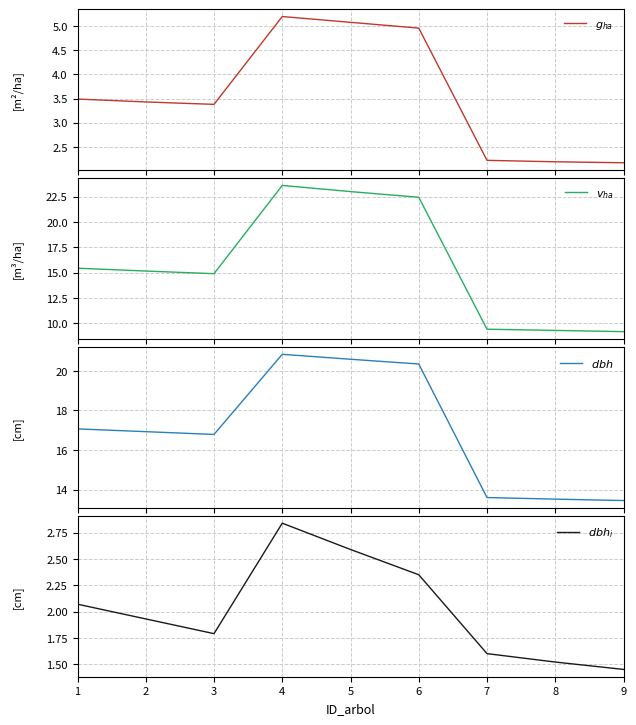

Between 1 and 2, which series saw the biggest shift?

$v_{ha}$